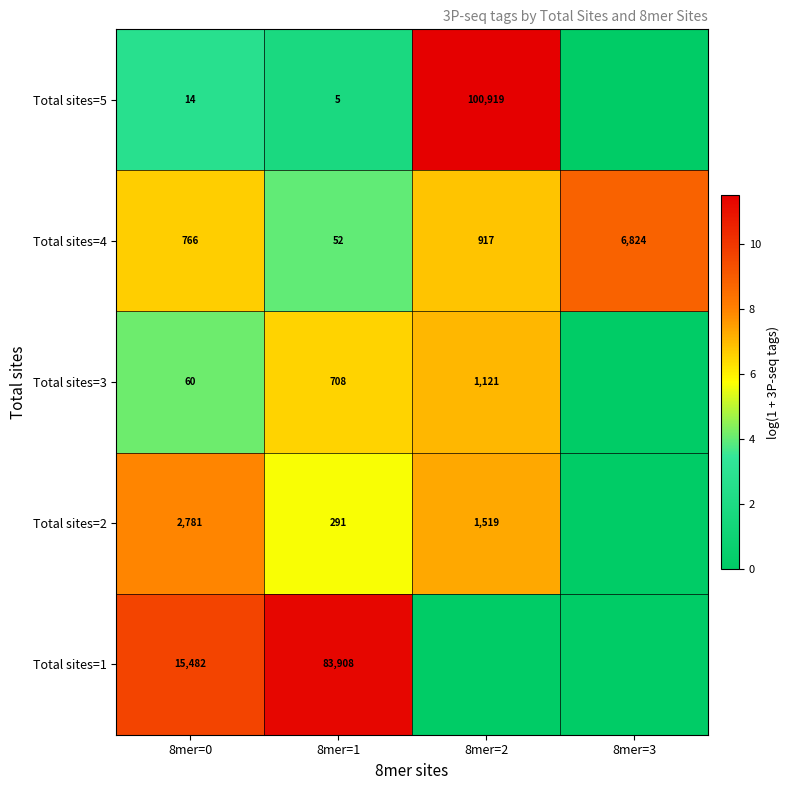

Rank the series at 8mer=0 from highest to lowest value.

Total sites=1, Total sites=2, Total sites=4, Total sites=3, Total sites=5